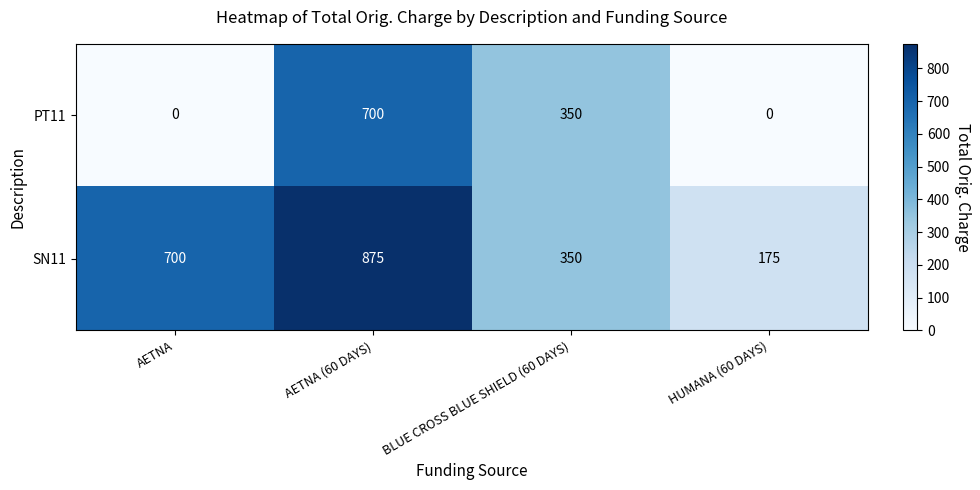

How many positive values does the PT11 series have?

2